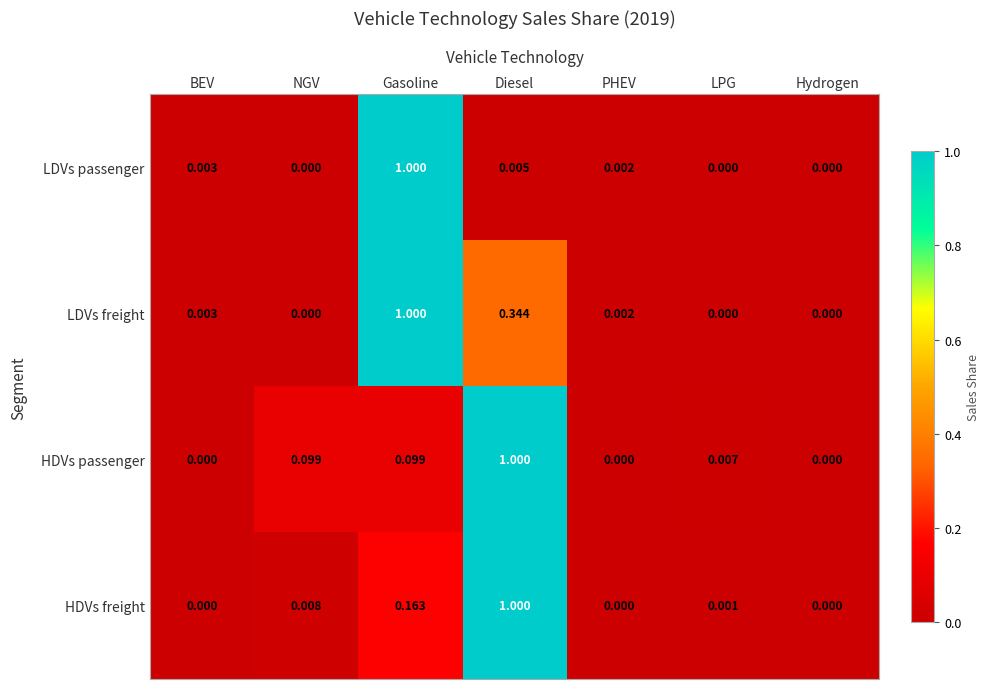

Which category has the highest value in the HDVs freight series?

Diesel